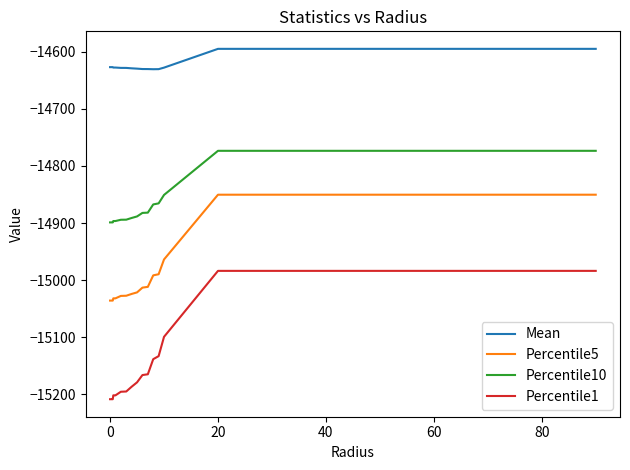

What is the difference between the maximum and minimum values in the Percentile1 series?

225.0